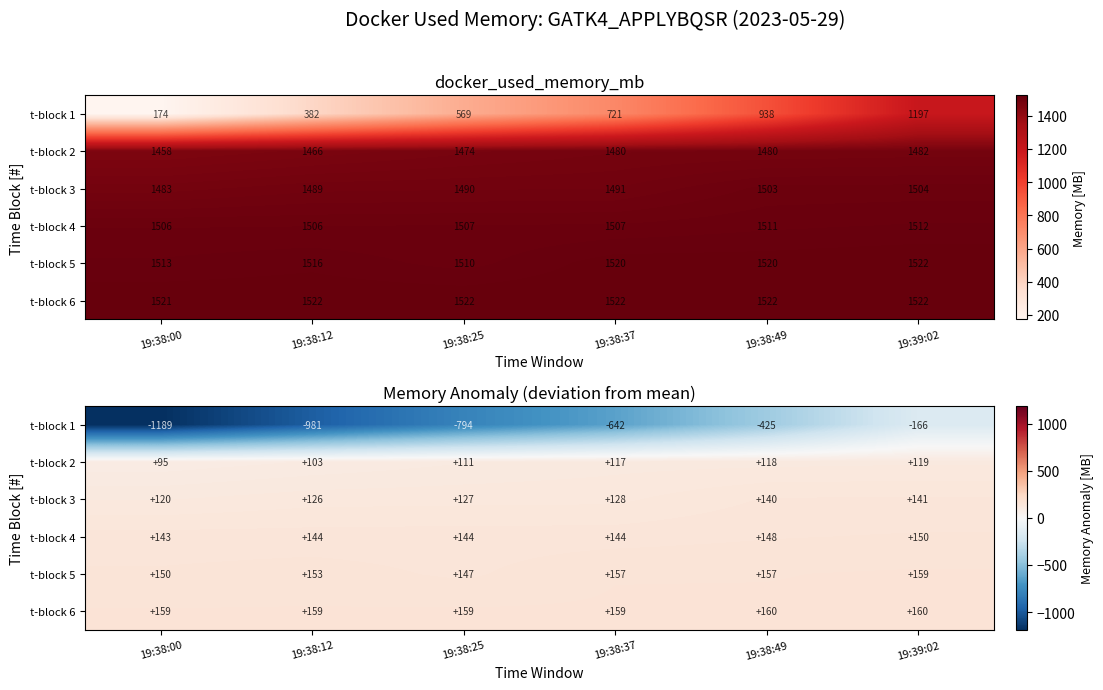

What is the difference between the maximum and minimum values in the t-block 1 series?

1023.0